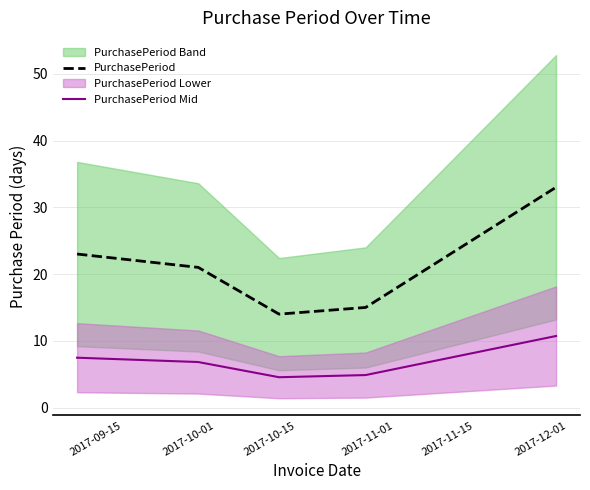

True or false: PurchasePeriod and PurchasePeriod Mid cross at least once.

False